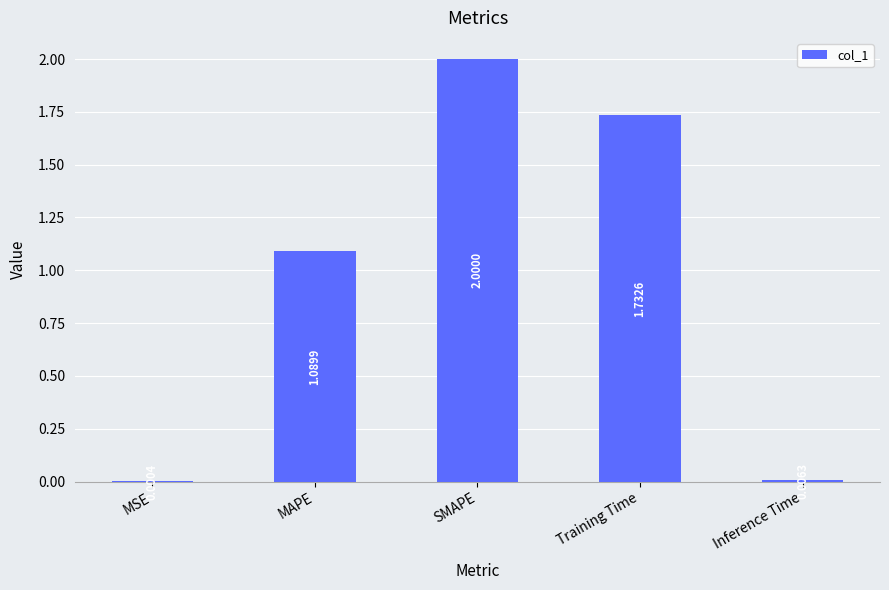

What is the sum of all values?

4.8